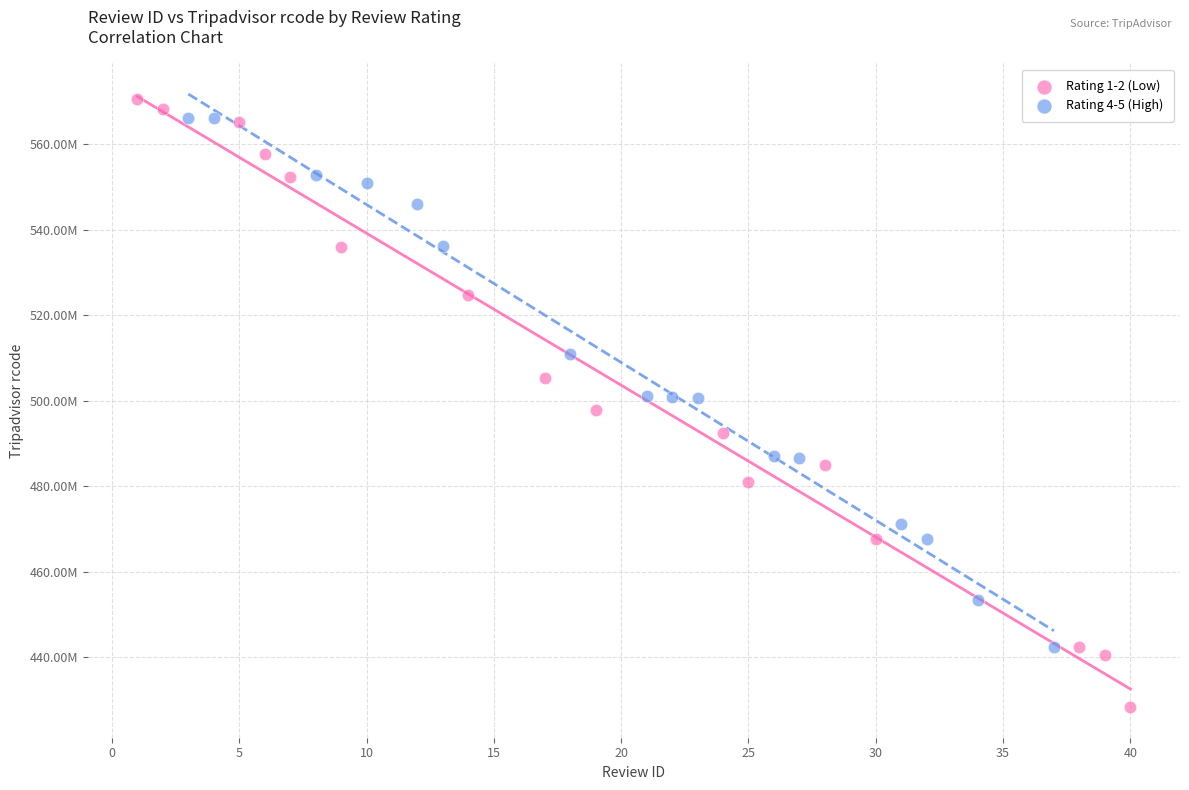

Which series contains the highest Y value?

Rating 1-2 (Low)